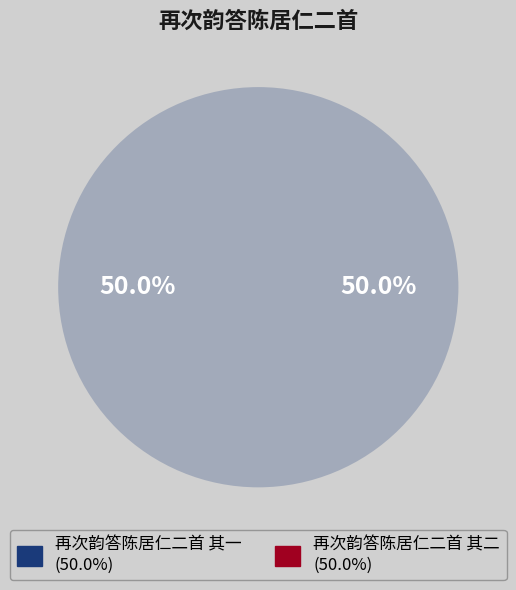

What portion of the pie excludes 再次韵答陈居仁二首 其二?

50.0%